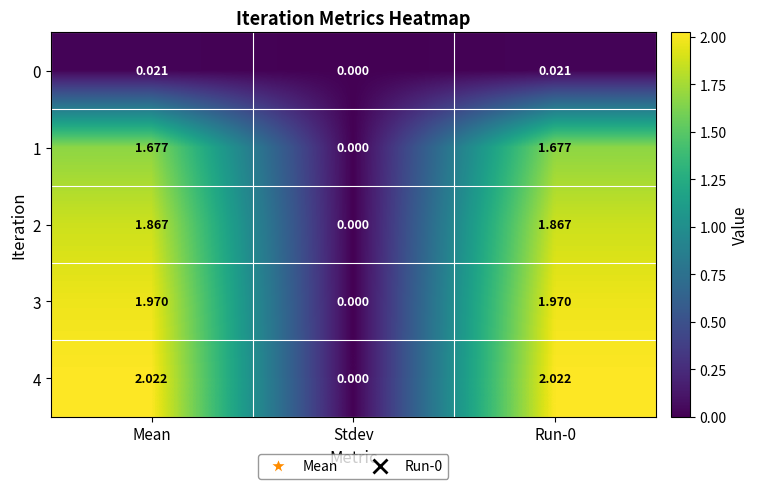

At which label does 2 first exceed 1?

Mean